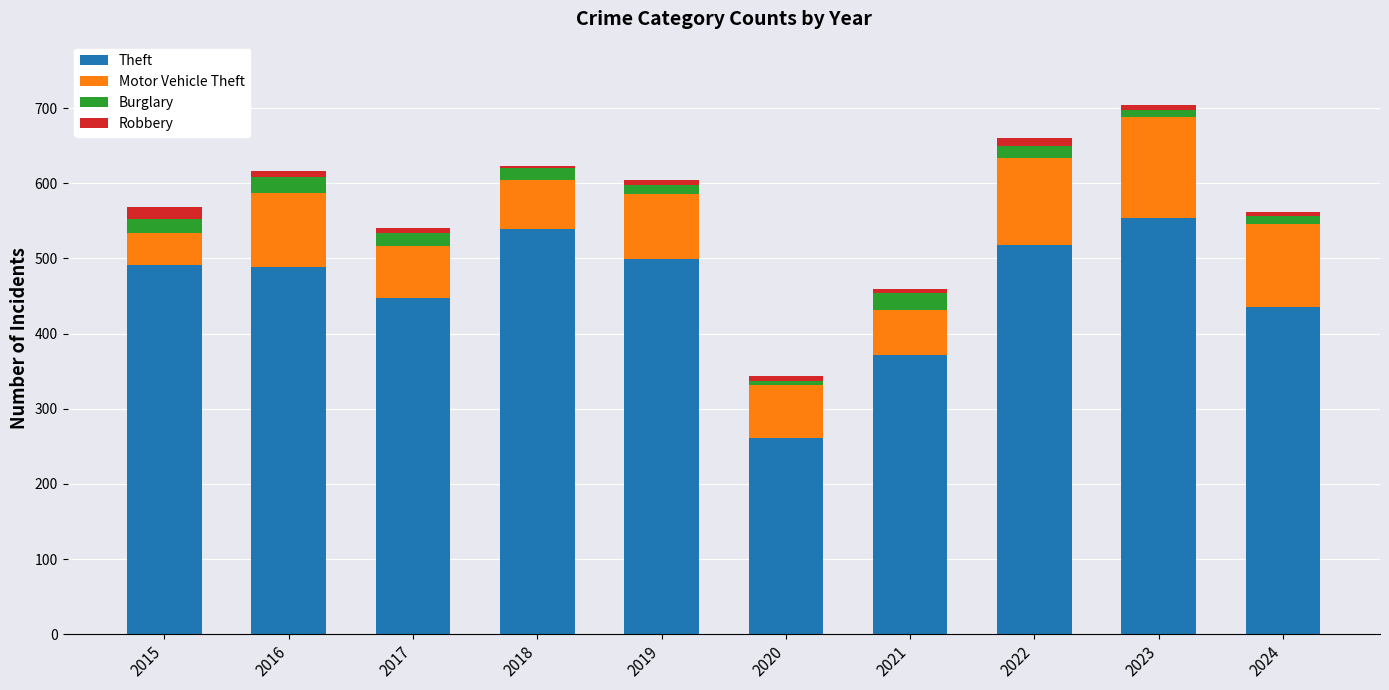

What is the minimum value for Theft?

261